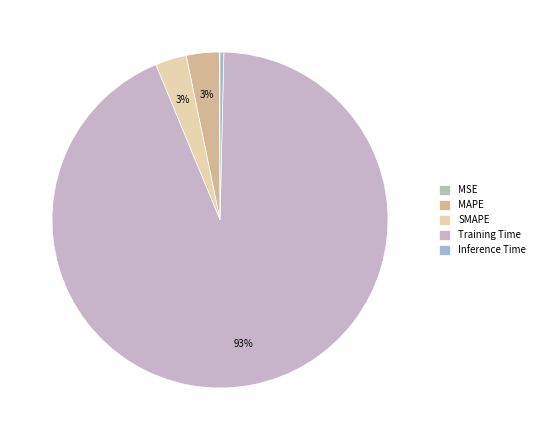

The Training Time slice represents 85% of the pie. True or false?

False